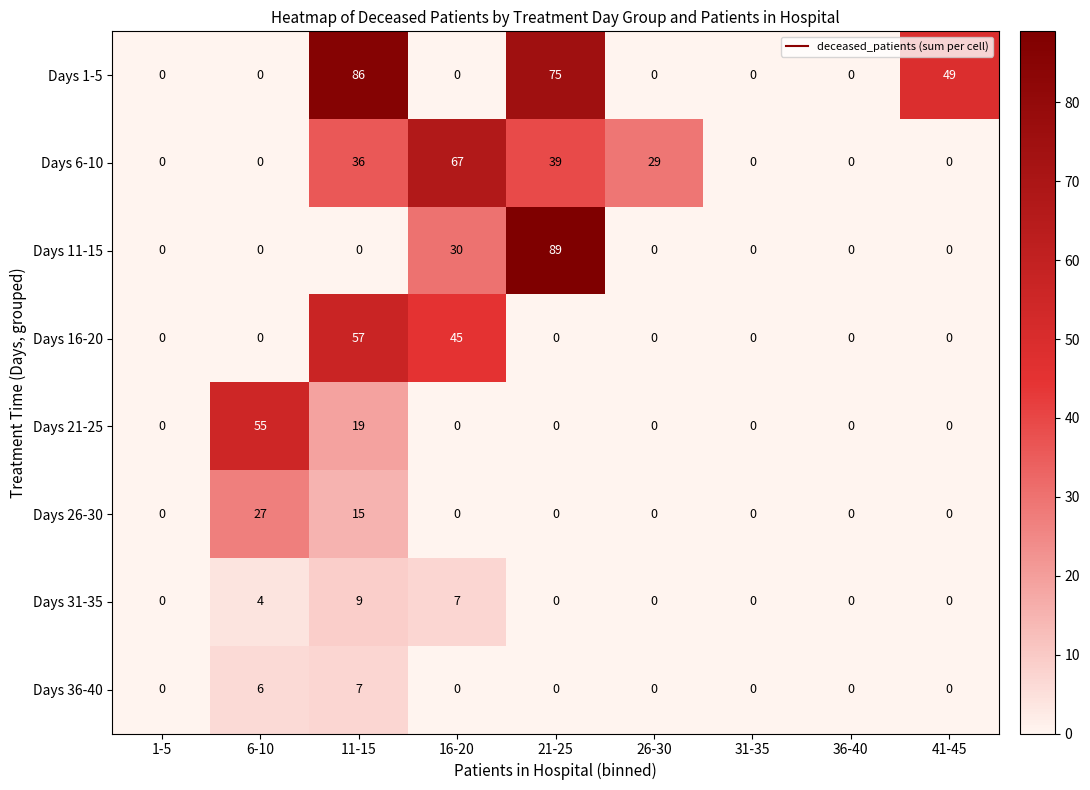

What is the total value across all series at 26-30?

29